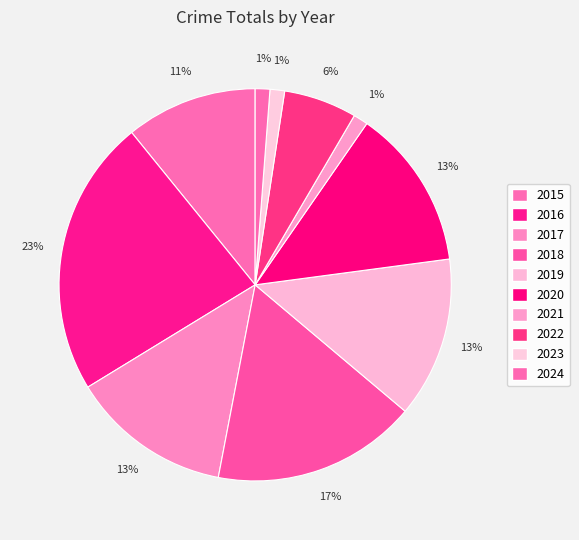

Do 2023 and 2016 together represent more than half of the pie?

No